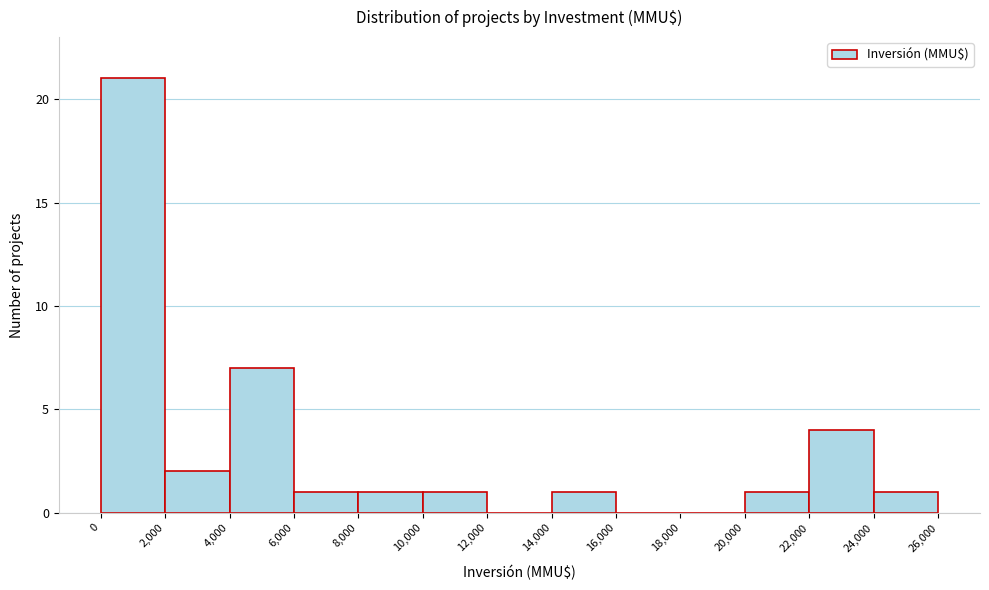

Over which range of the x-axis is the bar tallest?

0 to 2,000